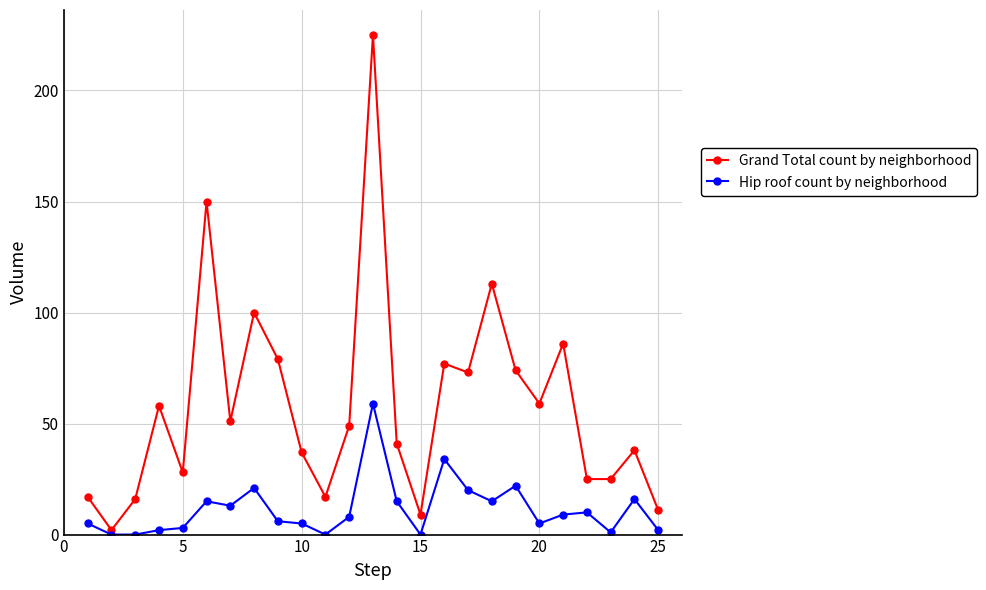

What is the maximum value for Grand Total count by neighborhood?

225